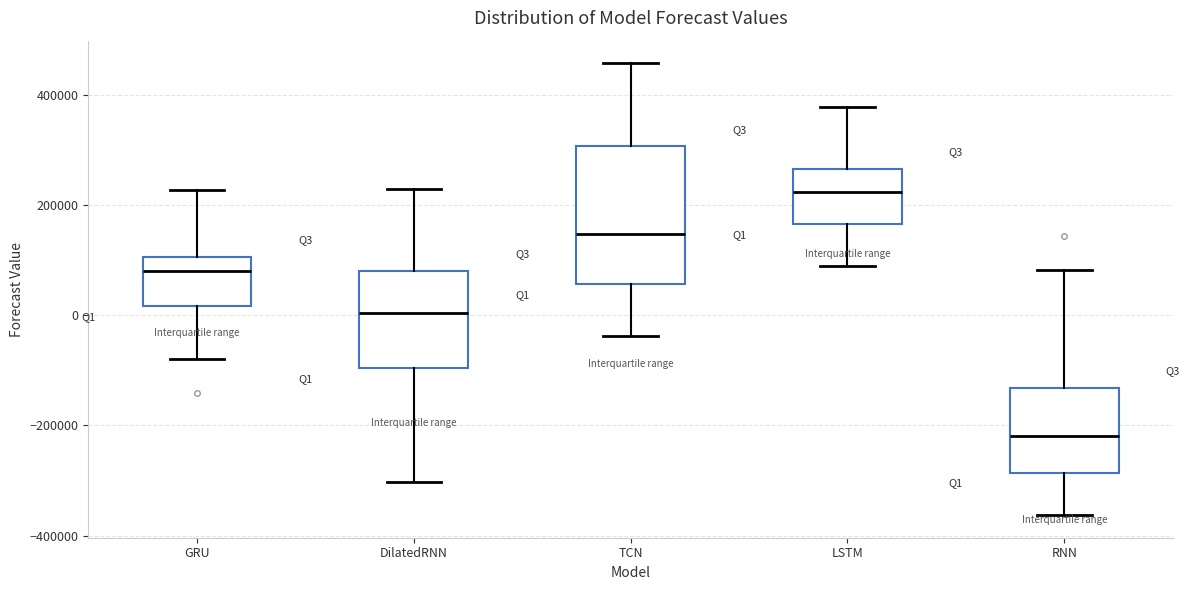

Reading left to right, transcribe this box plot: for each box, give where its median line is, the range the box spans, and where its two whiskers end, as read against the y-axis. The values are not printed on the chart, so give them approximately, as read against the axis.

GRU: median 80000, box 20000 to 100000, whiskers -80000 to 220000
DilatedRNN: median 0, box -100000 to 80000, whiskers -300000 to 220000
TCN: median 140000, box 60000 to 300000, whiskers -40000 to 460000
LSTM: median 220000, box 160000 to 260000, whiskers 100000 to 380000
RNN: median -220000, box -280000 to -140000, whiskers -360000 to 80000